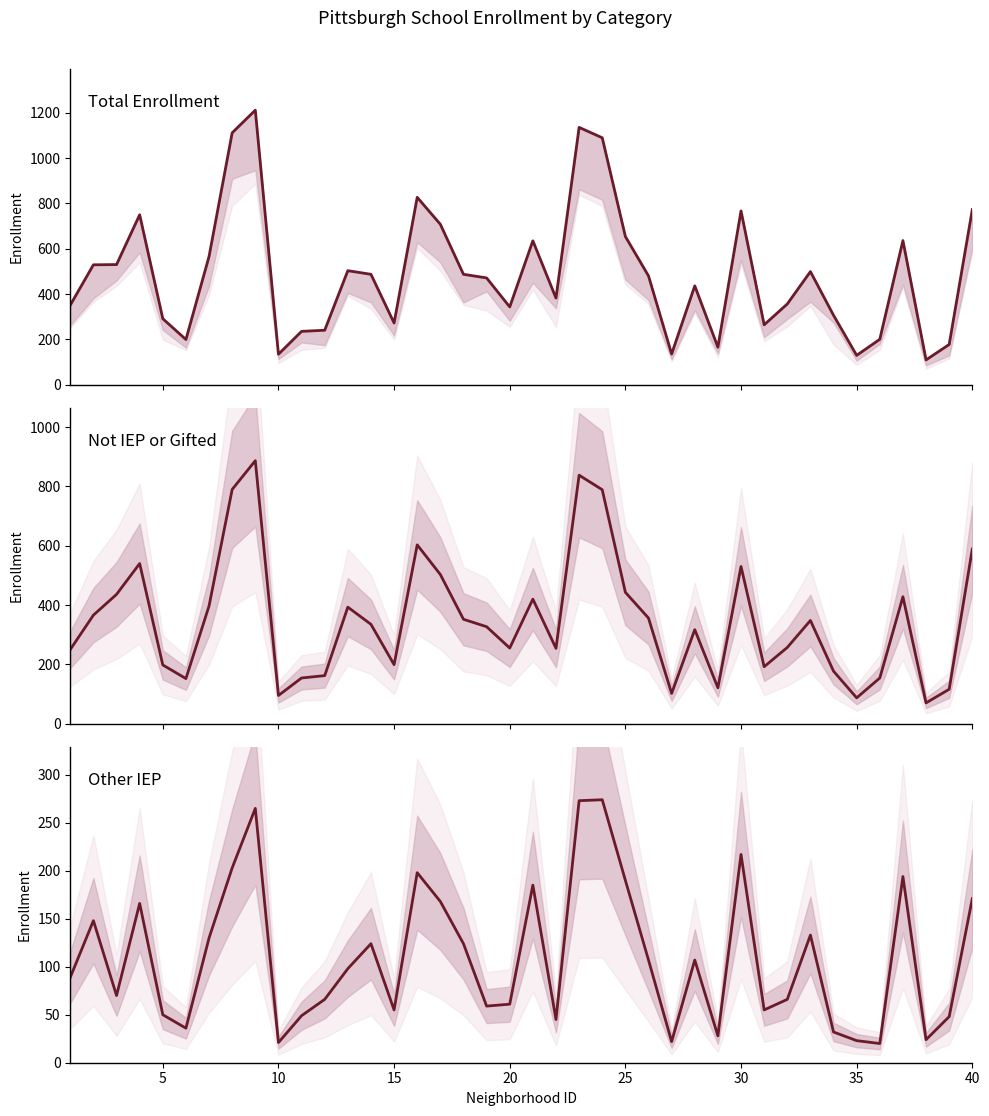

Rank the series by their maximum value, from highest to lowest.

total_enrollment_k_12, not_iep_or_gifted, other_iep